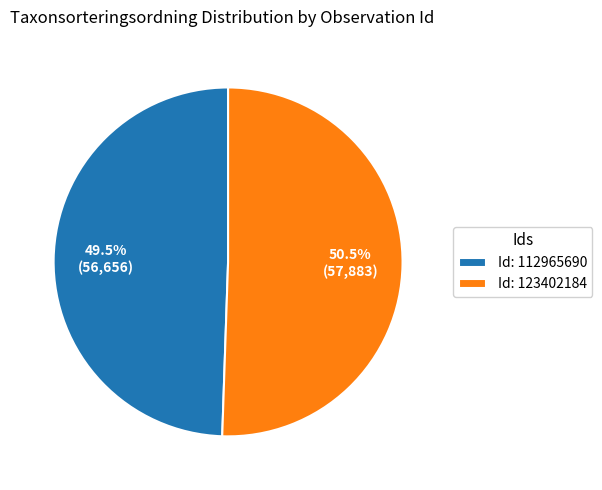

Which slice is the largest?

Id: 123402184